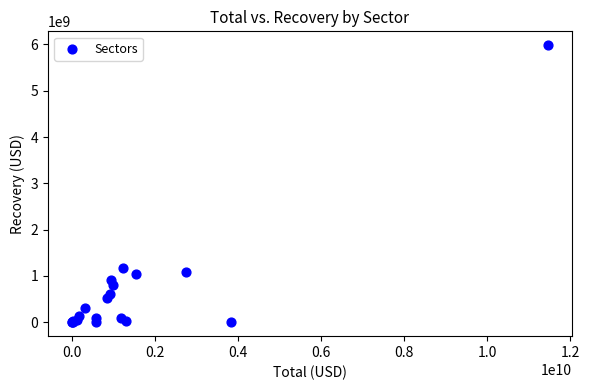

What Y value in the scatter plot is closest to 2991390000?

1182607000